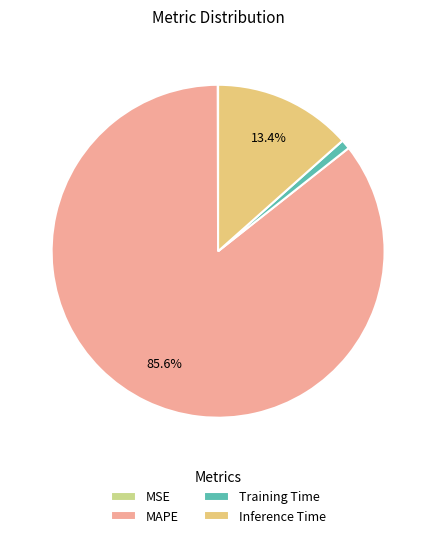

Which category accounts for the majority?

MAPE